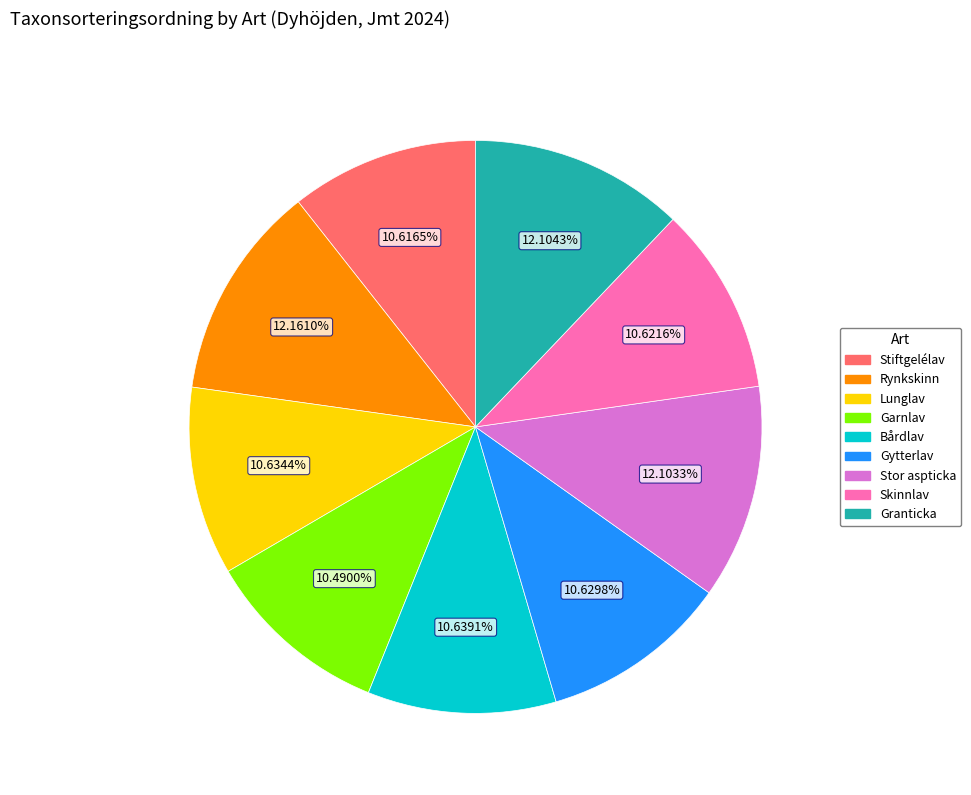

What is the ratio of the value at Granticka to the value at Rynkskinn?

1.0